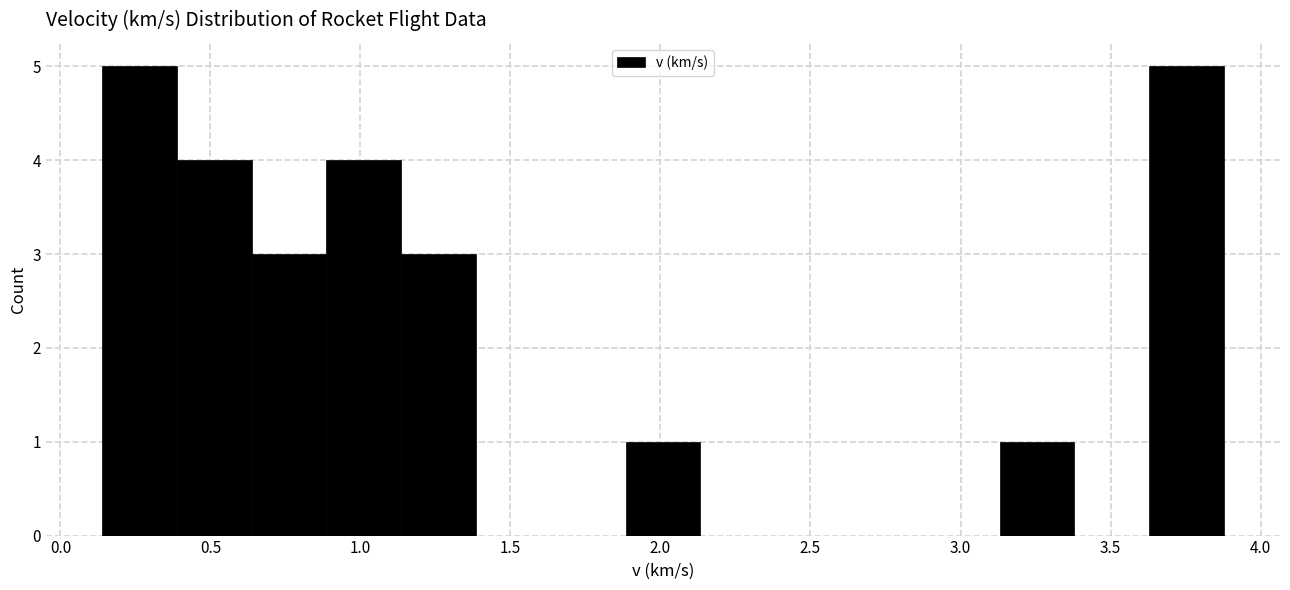

Reading left to right, list every bar in this chart as the range it spans on the x-axis followed by its height. Neither the bar edges nor the heights are printed on the chart, so give them approximately, as read against the axes.

0.15 to 0.40: 5
0.40 to 0.65: 4
0.65 to 0.90: 3
0.90 to 1.15: 4
1.15 to 1.40: 3
1.40 to 1.65: 0
1.65 to 1.90: 0
1.90 to 2.15: 1
2.15 to 2.40: 0
2.40 to 2.65: 0
2.65 to 2.90: 0
2.90 to 3.15: 0
3.15 to 3.40: 1
3.40 to 3.65: 0
3.65 to 3.90: 5